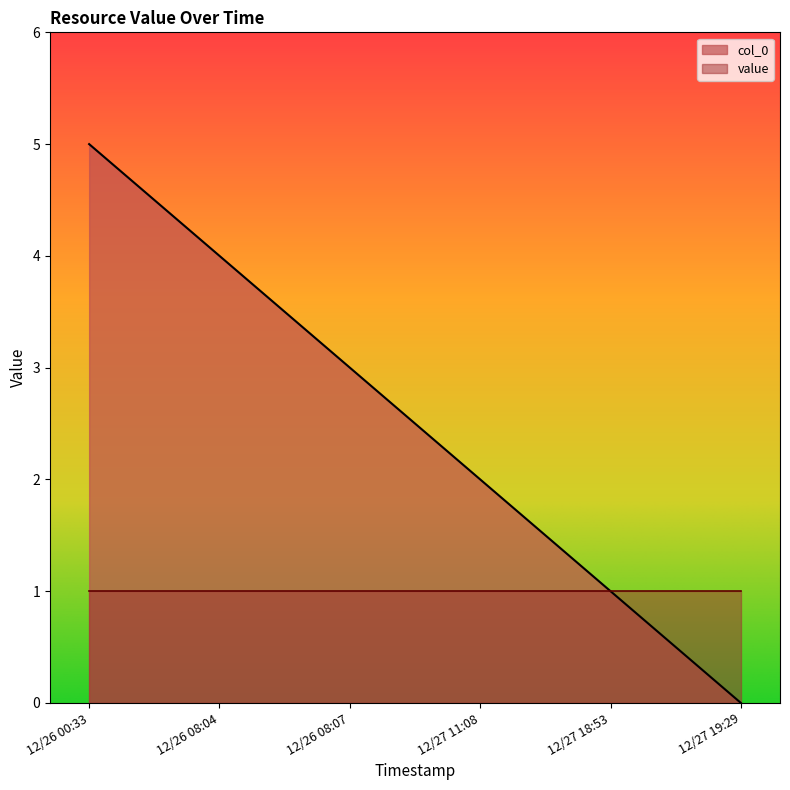

Reading right to left, what are all the values shown in this chart?

0	1	2	3	4	5